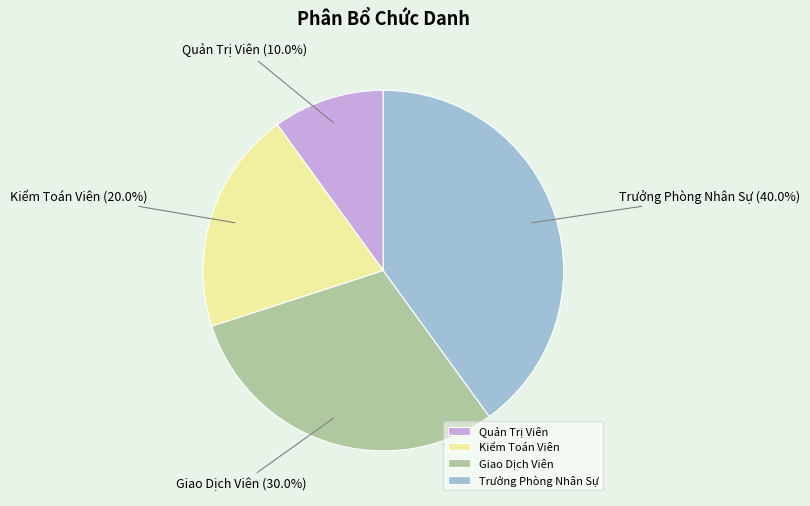

True or false: Trưởng Phòng Nhân Sự accounts for 53% of the total.

False